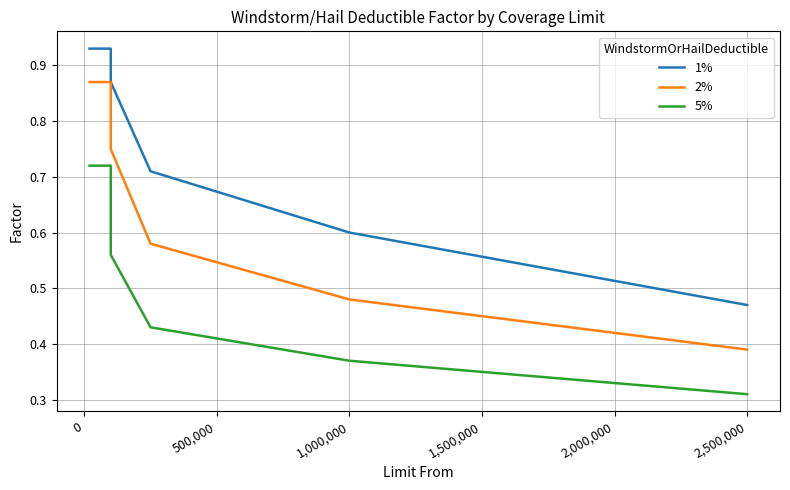

True or false: 2% has more than 1 points higher than both neighbors.

False